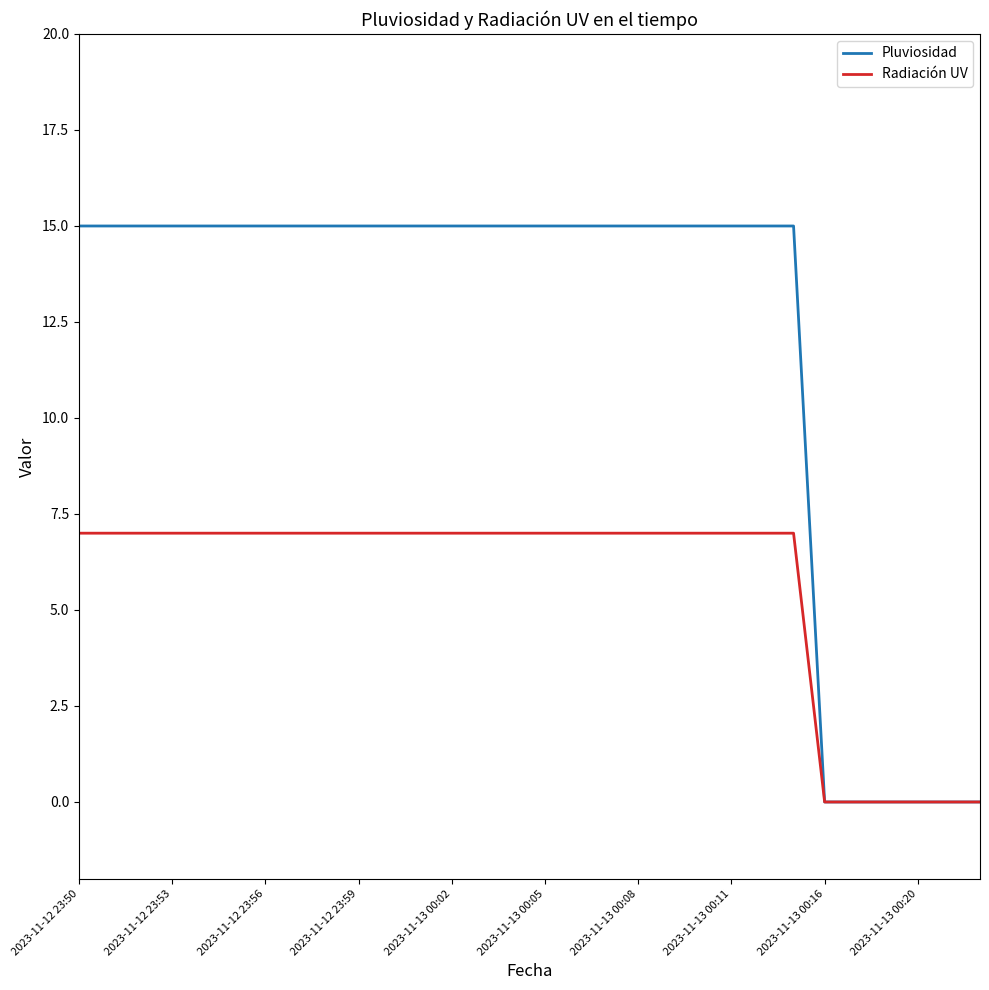

Which series has the largest range (max minus min)?

Pluviosidad